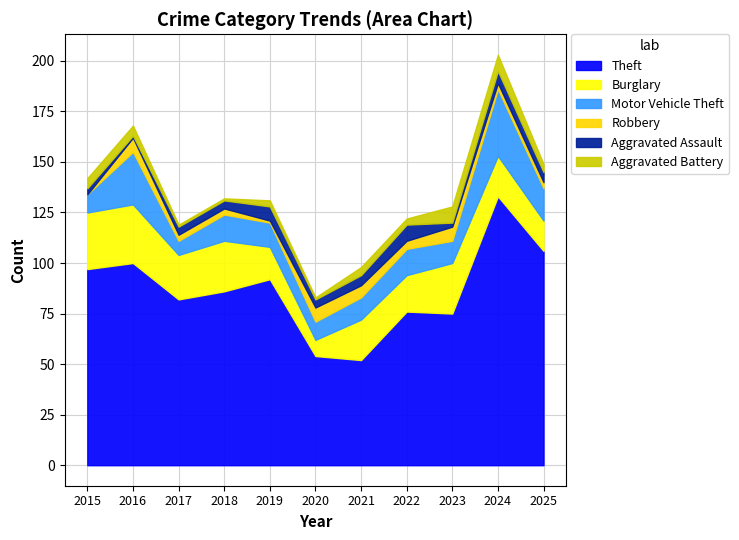

At which label does Theft first exceed 86?

2015